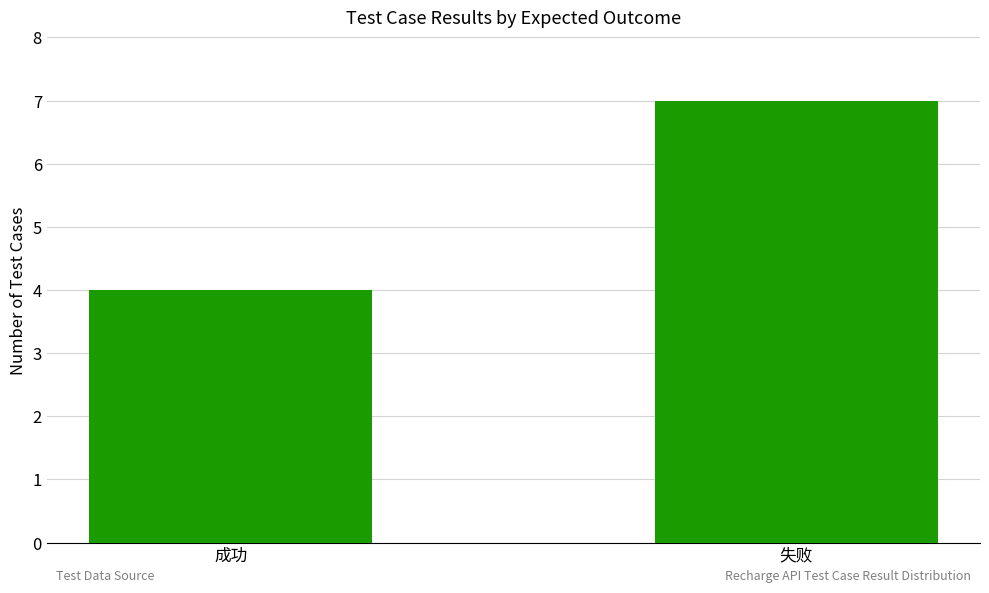

Between 成功 and 失败, which is larger?

失败